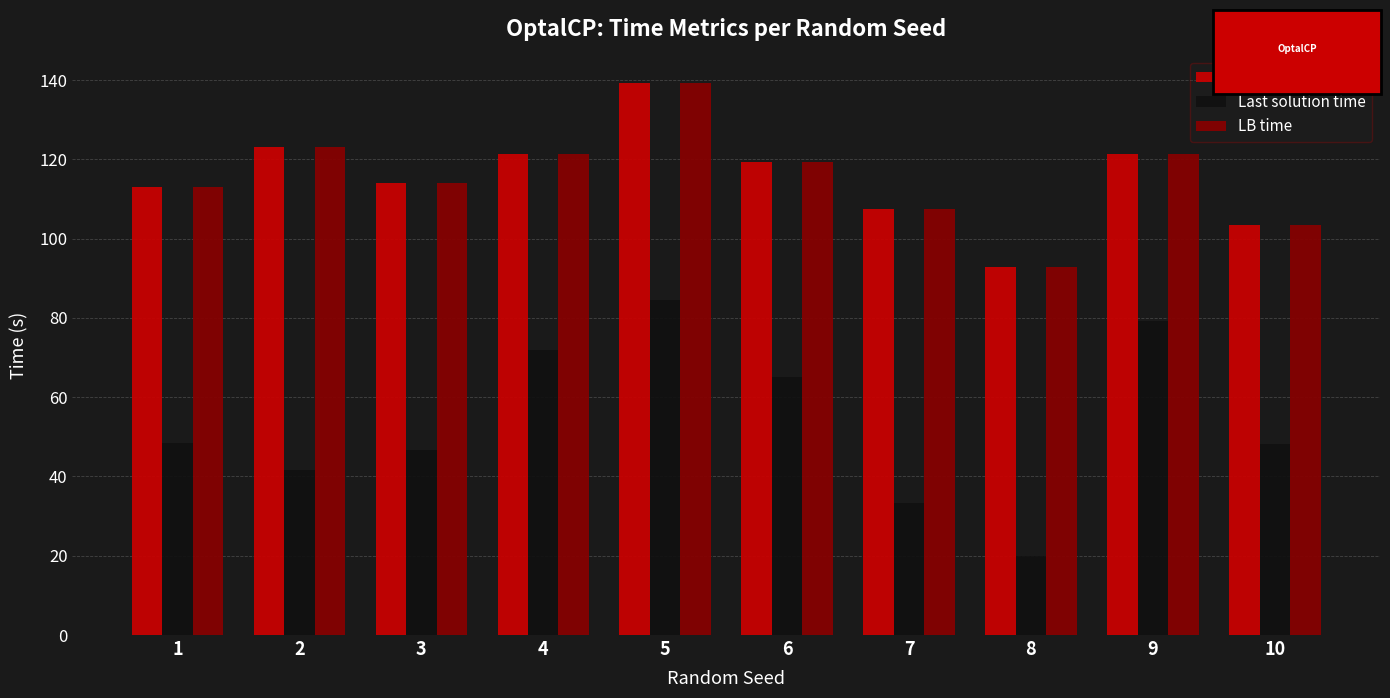

The Last solution time series shows 48.1 at 10. True or false?

True